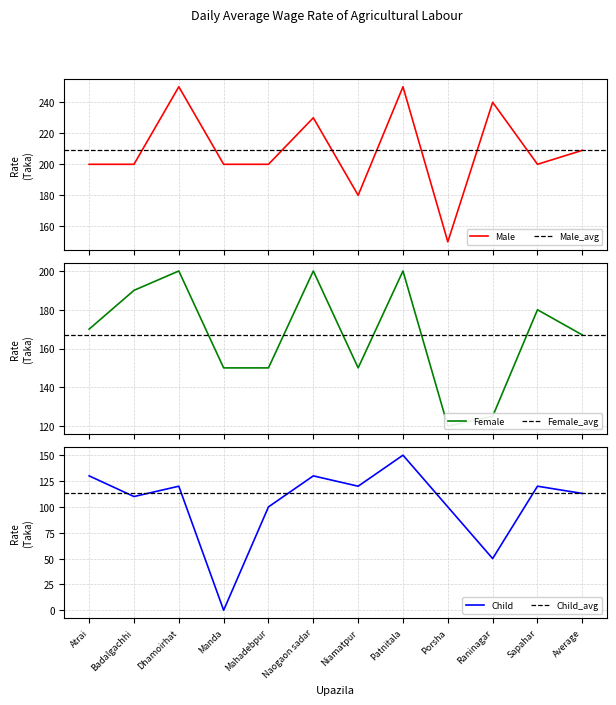

Where does the Child series first go above 120?

Atrai